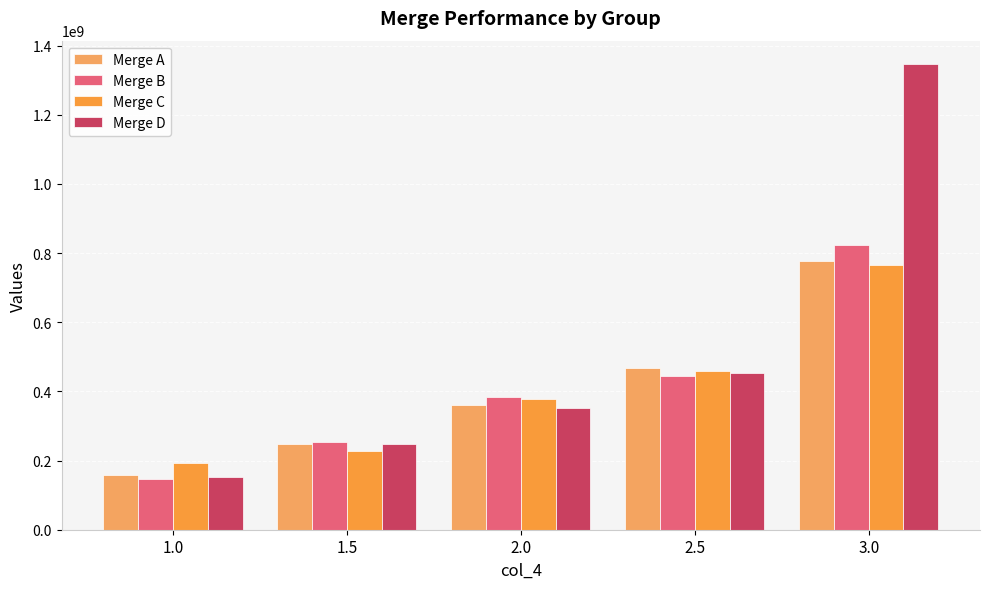

At which category does the chart reach its minimum across all series?

1.0